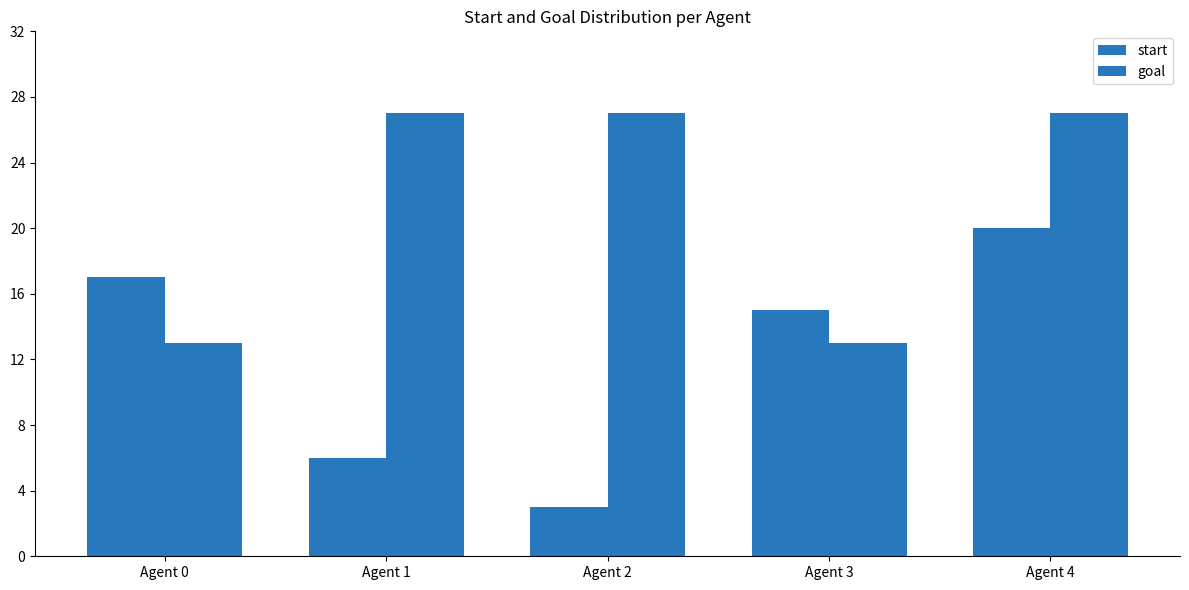

How many data points does each series have?

5